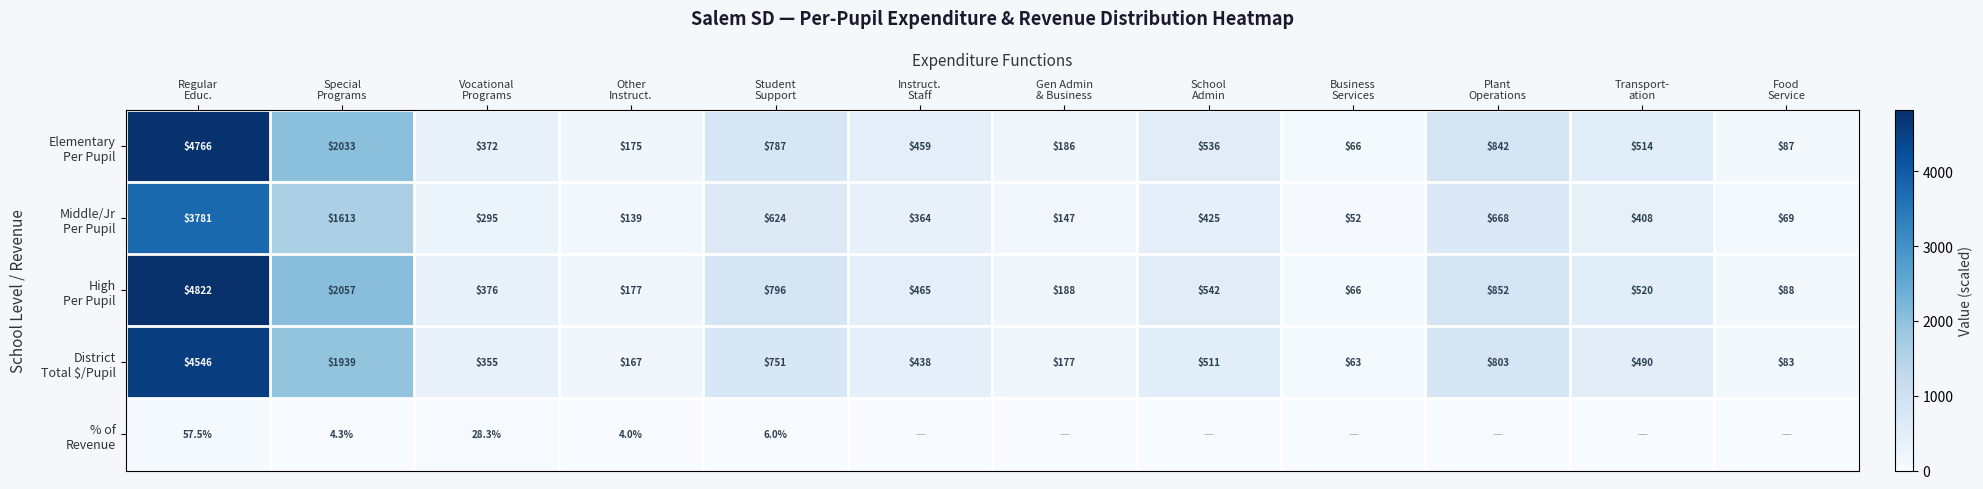

True or false: High Per Pupil has a value of 796.3 at Student Support.

True